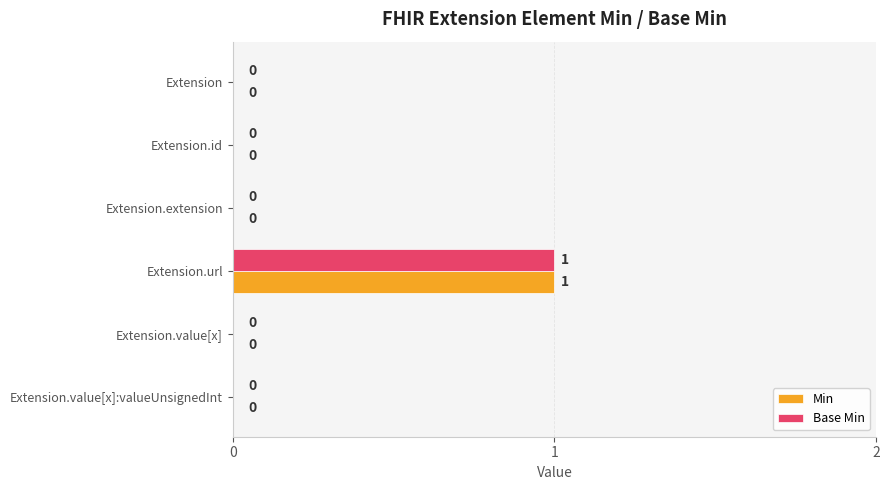

At which label does Min reach its peak?

Extension.url